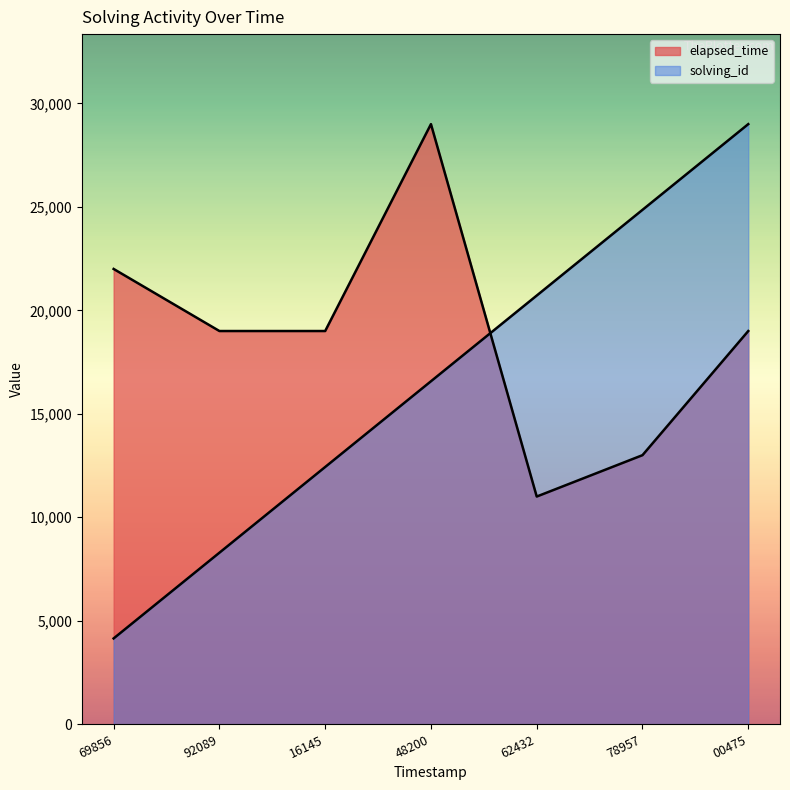

How many lines are shown in the chart?

2